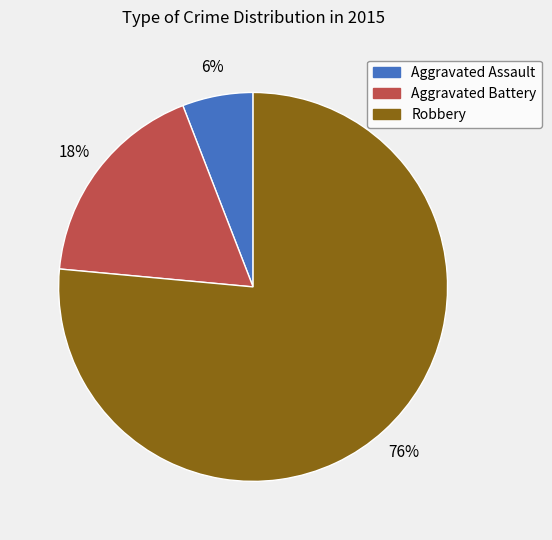

To the nearest percent, what is the combined percentage of Aggravated Battery and Robbery?

94%